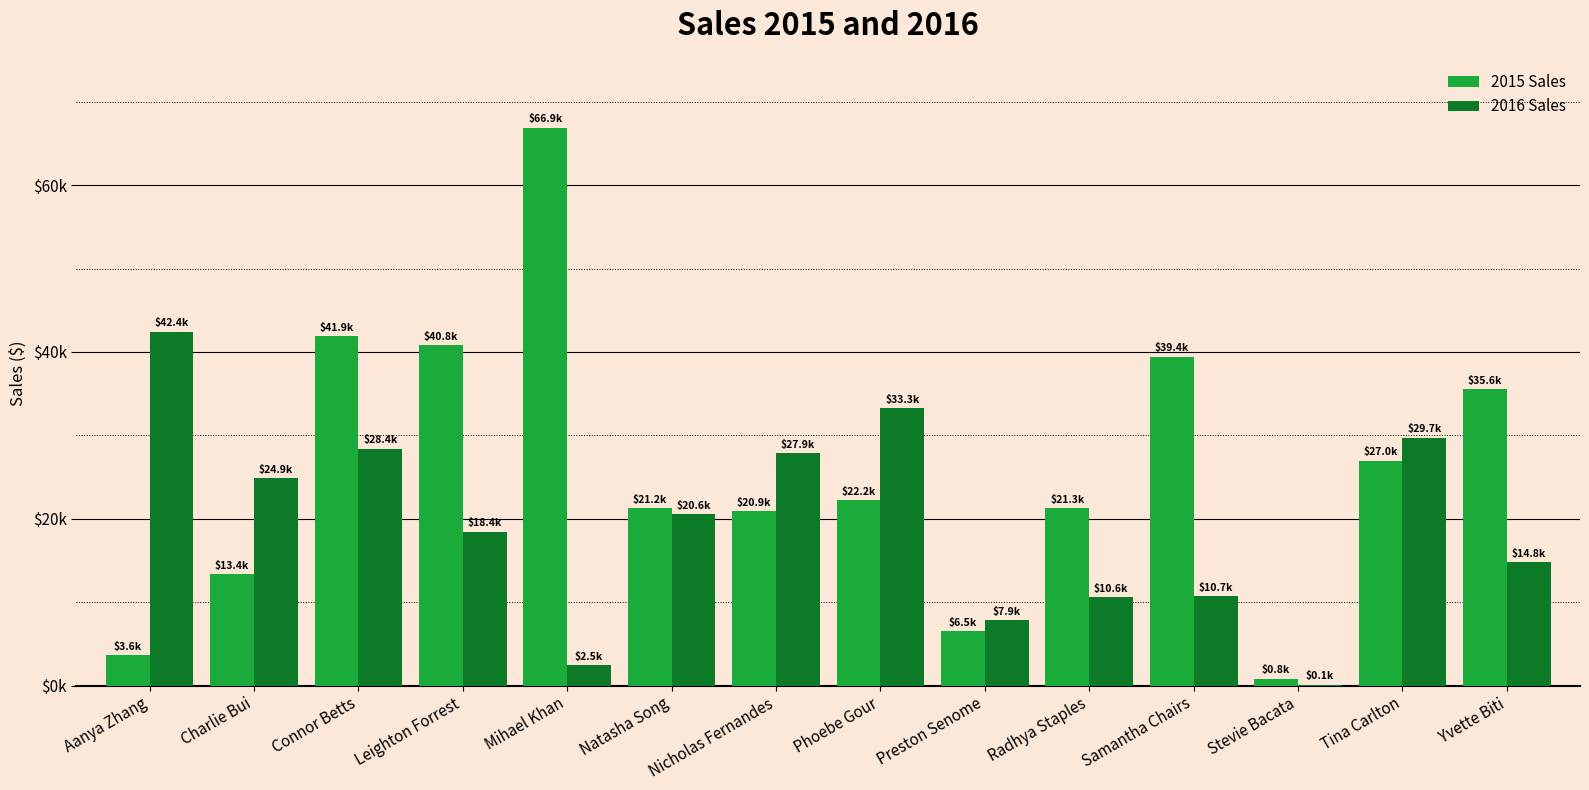

Are the bars grouped side by side (vs. stacked)?

Yes